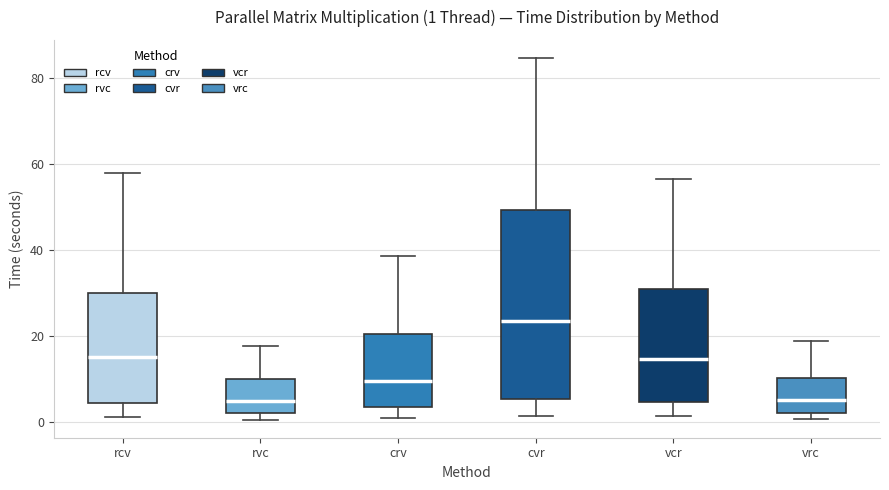

Which box is the tallest, from its lower edge to its upper edge?

cvr